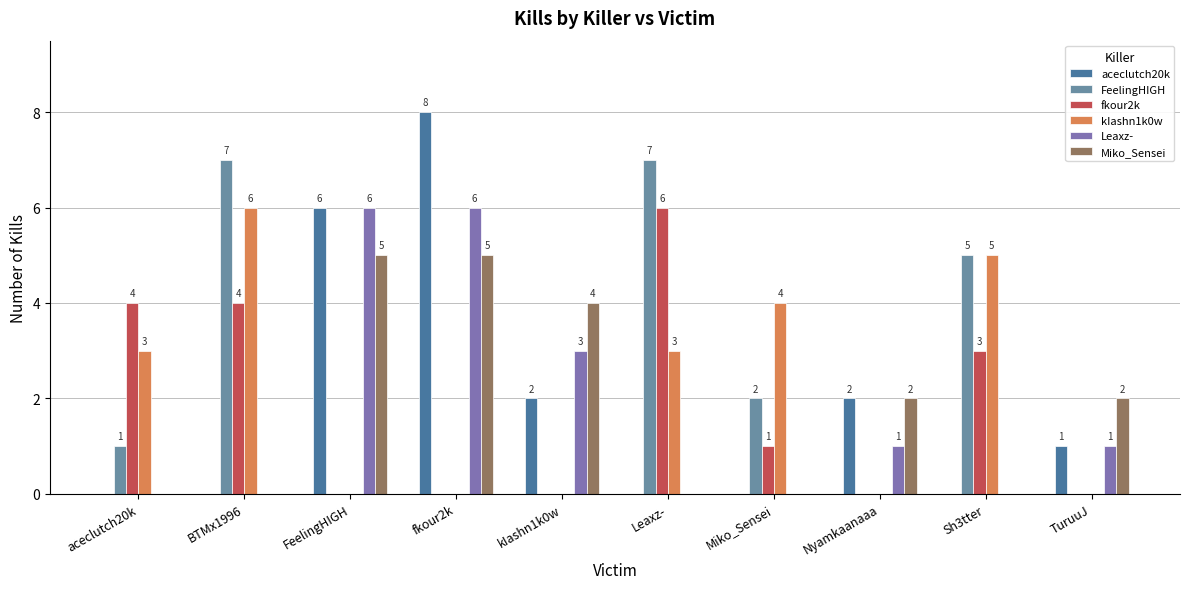

Where does the Leaxz- series first go above 1?

FeelingHIGH